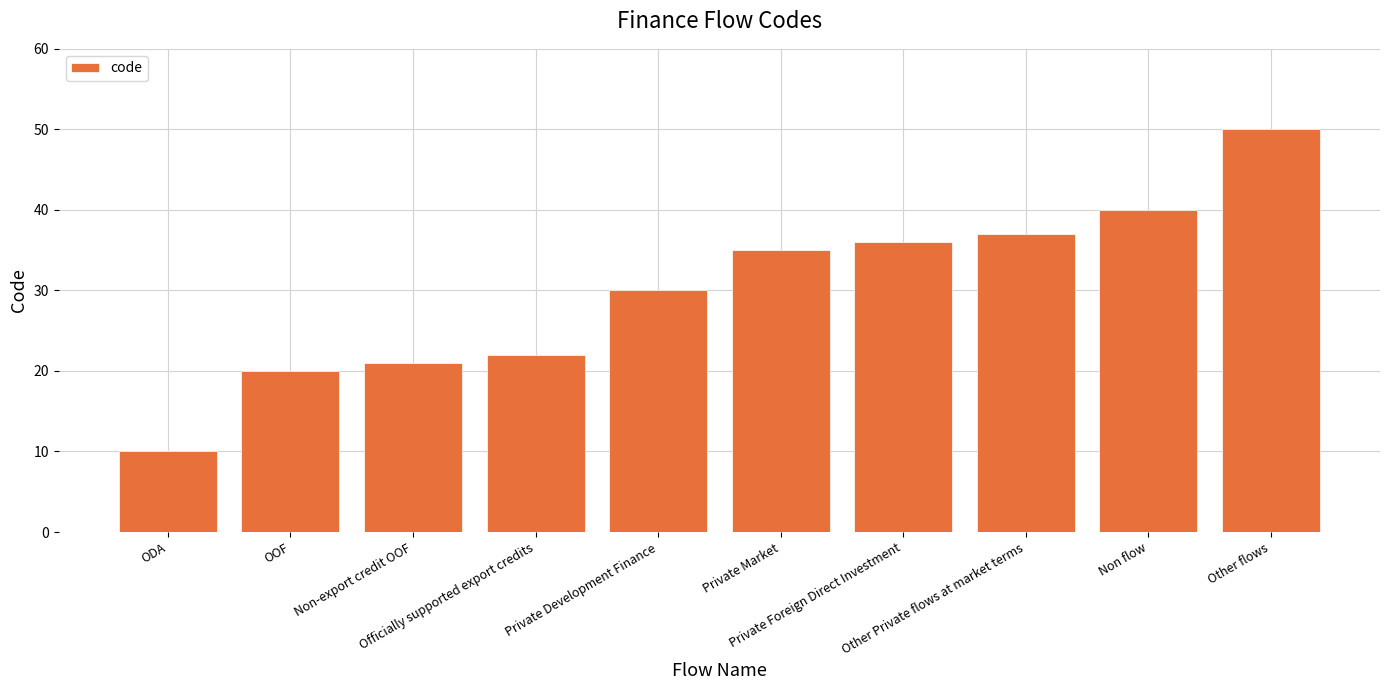

What is the change in value from Non-export credit OOF to Other flows?

+29